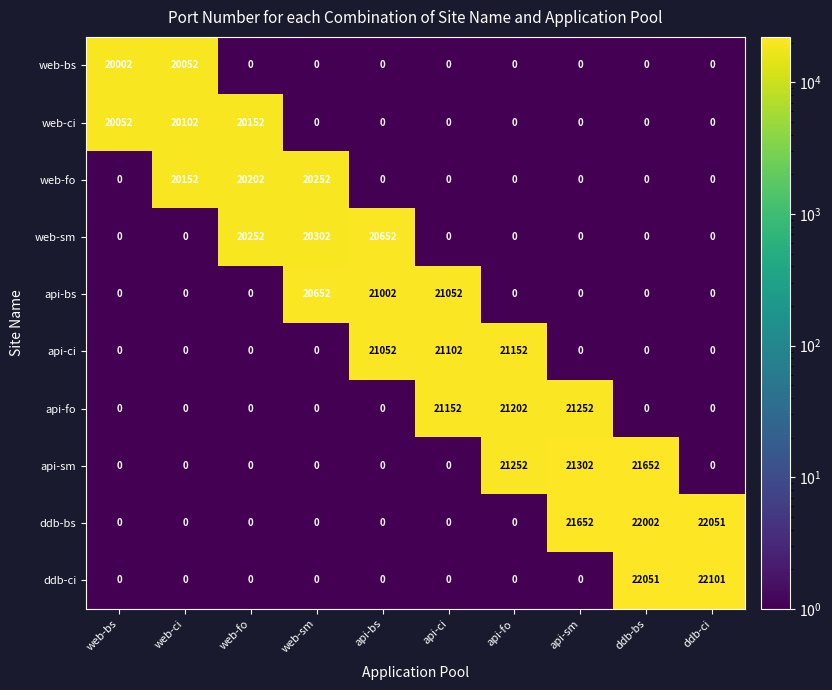

True or false: web-fo has a value of -6633 at web-bs.

False